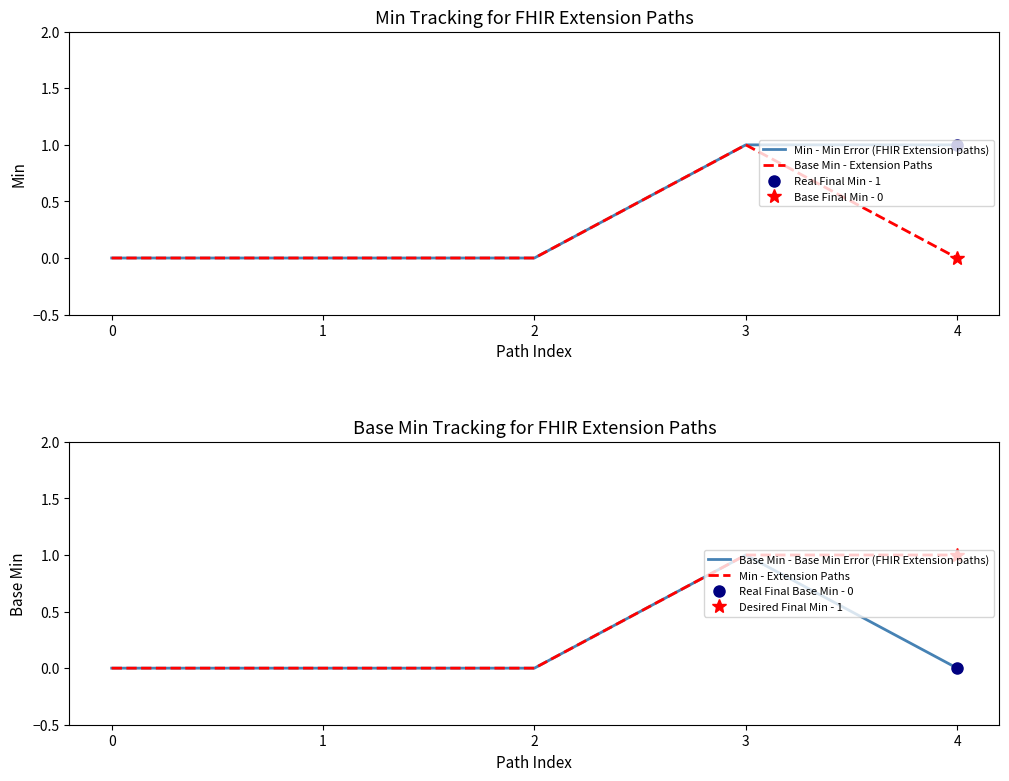

At 2, list the series in order from largest to smallest.

Min - Min Error (FHIR Extension paths), Base Min - Extension Paths, Base Min - Base Min Error (FHIR Extension paths), Min - Extension Paths